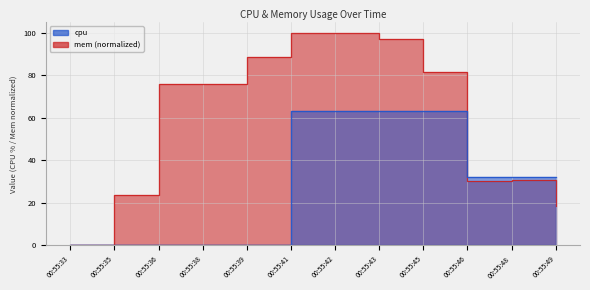

At which category is the sum across all series the highest?

00:55:41